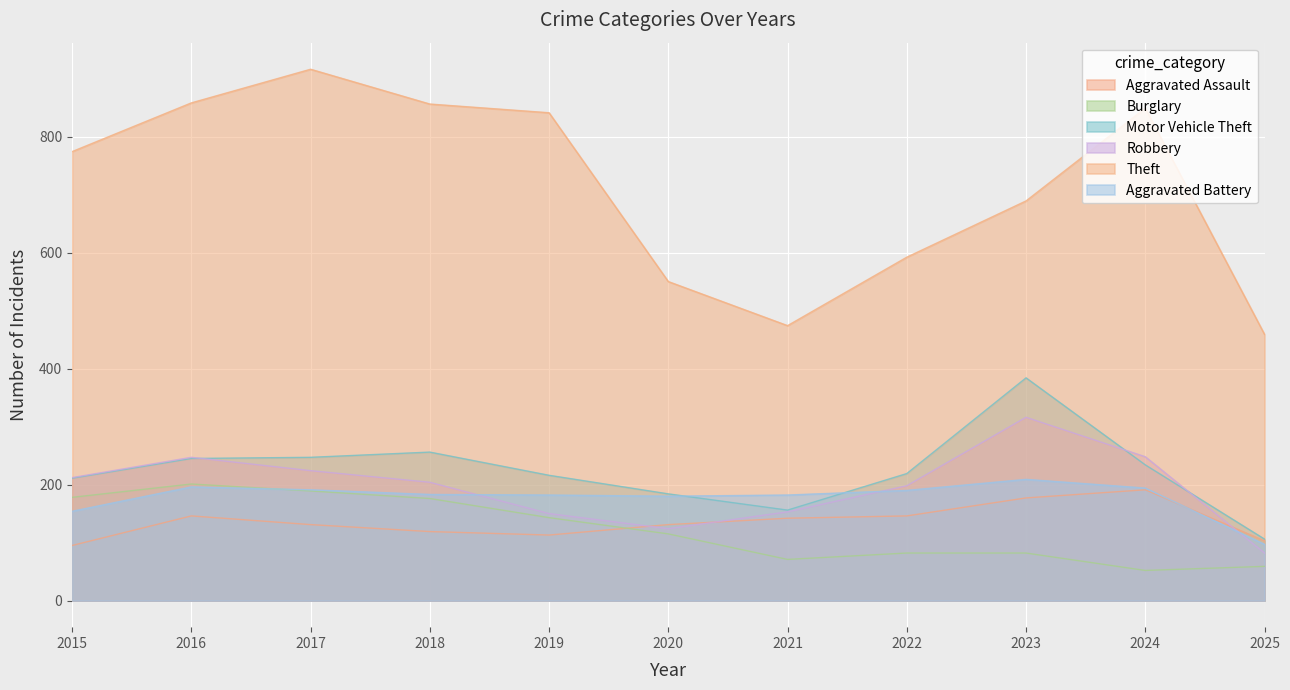

What is the difference between the maximum and minimum values in the Aggravated Assault series?

96